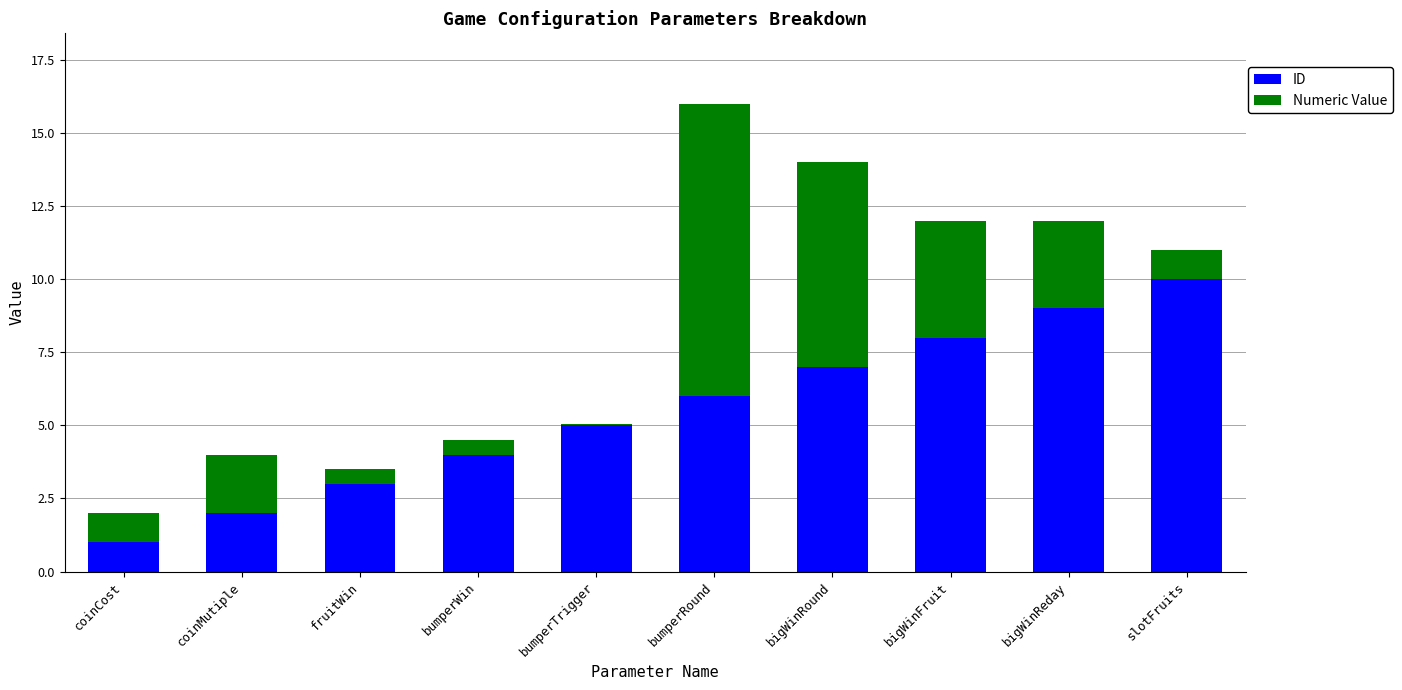

What is the sum of all ID values?

55.0